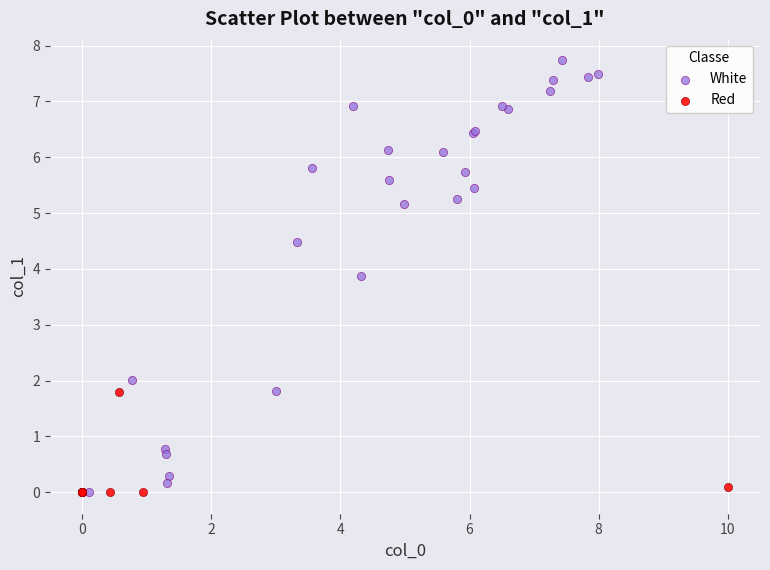

Which series has the widest spread of Y values?

White